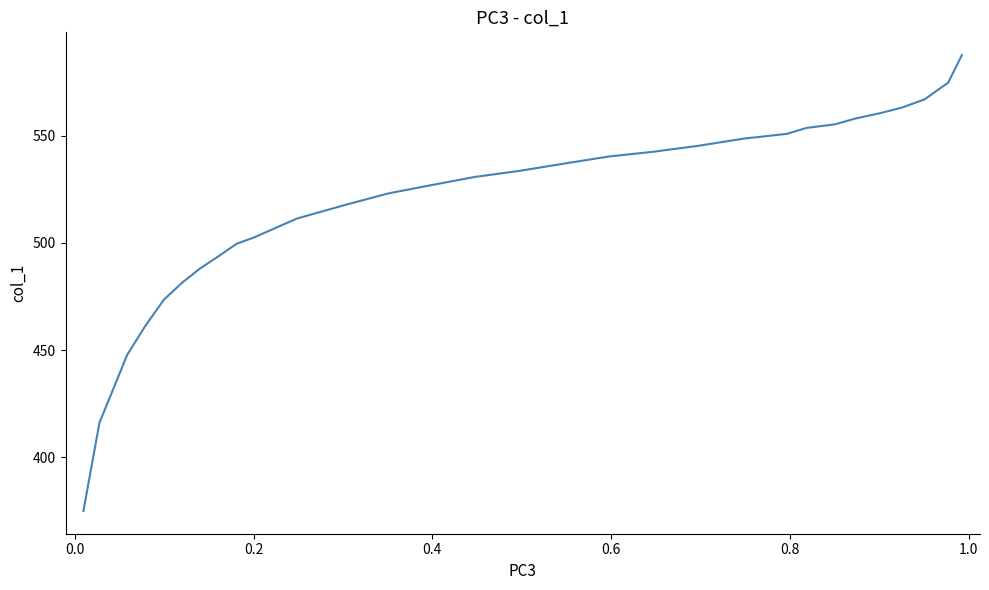

What is the maximum value shown in the chart?

587.6